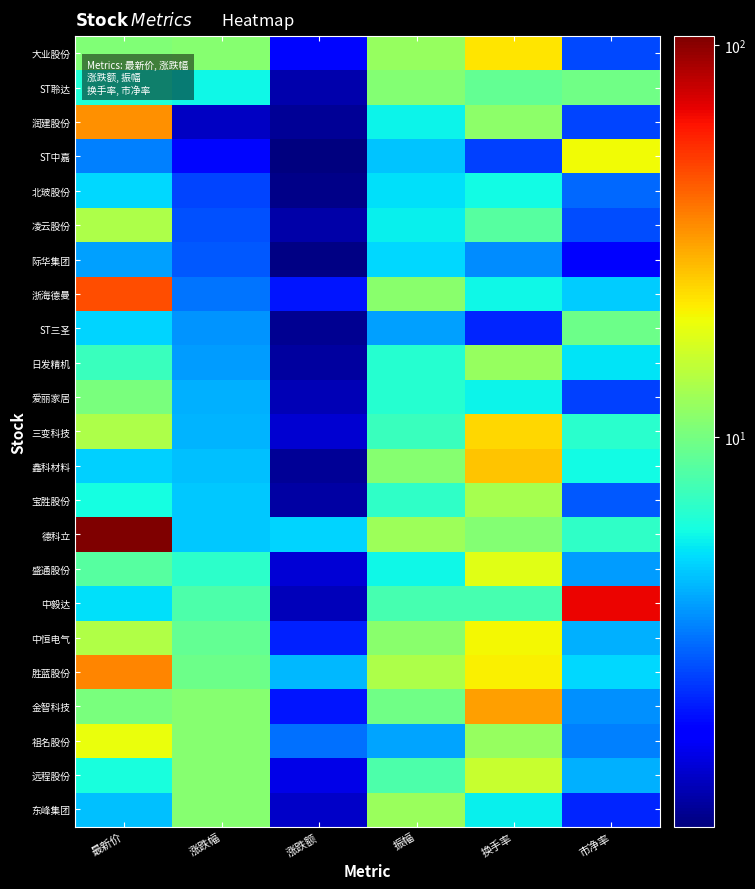

Which series changed the most between 涨跌幅 and 换手率?

鑫科材料